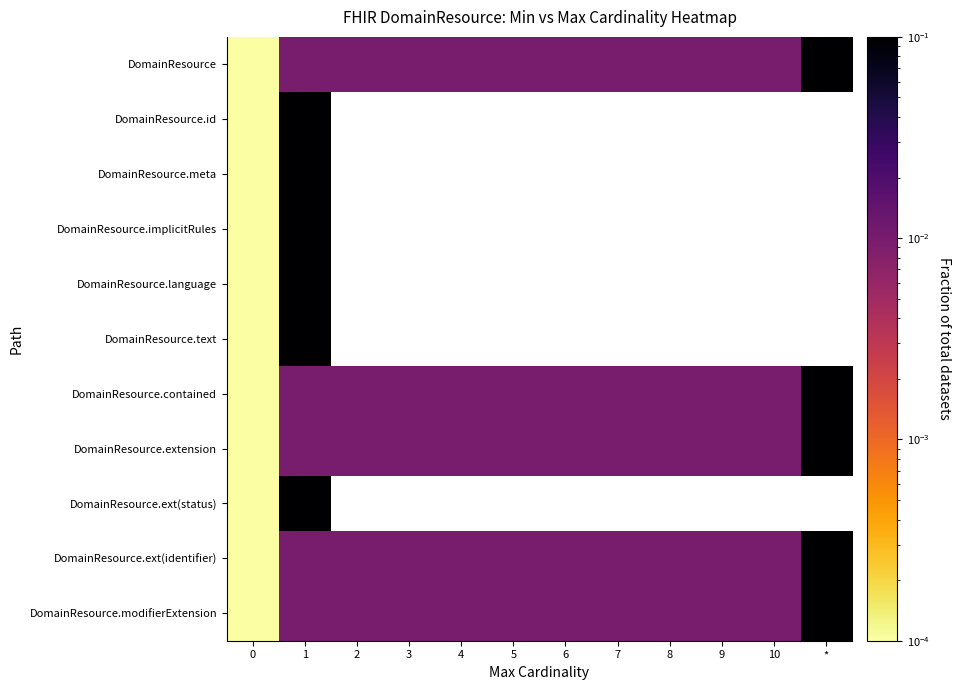

What is the difference between the maximum and minimum values in the DomainResource.ext(identifier) series?

0.1